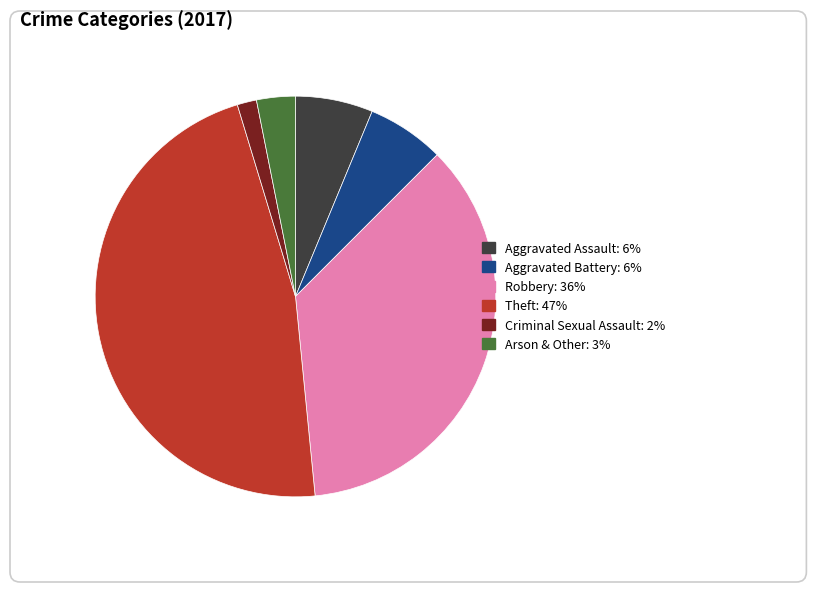

Combined, do Aggravated Battery and Robbery account for over 50%?

No